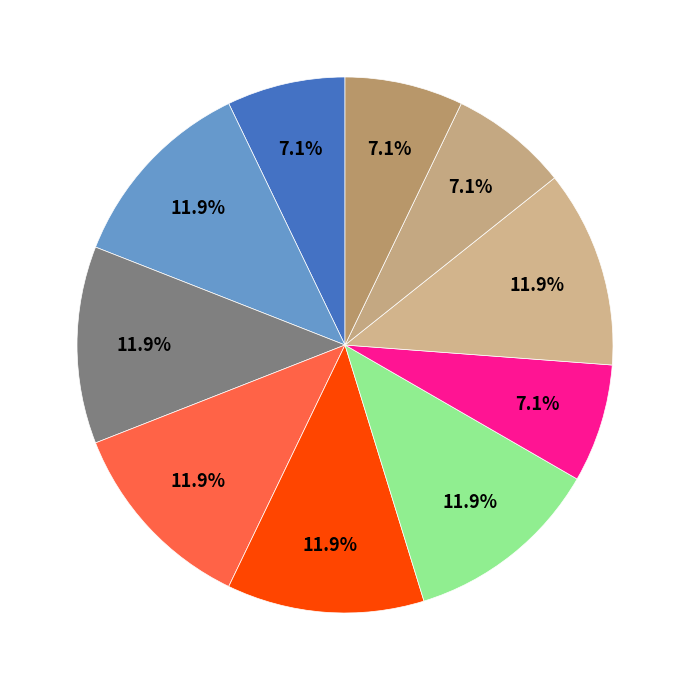

To the nearest percent, what is the average slice percentage?

10%